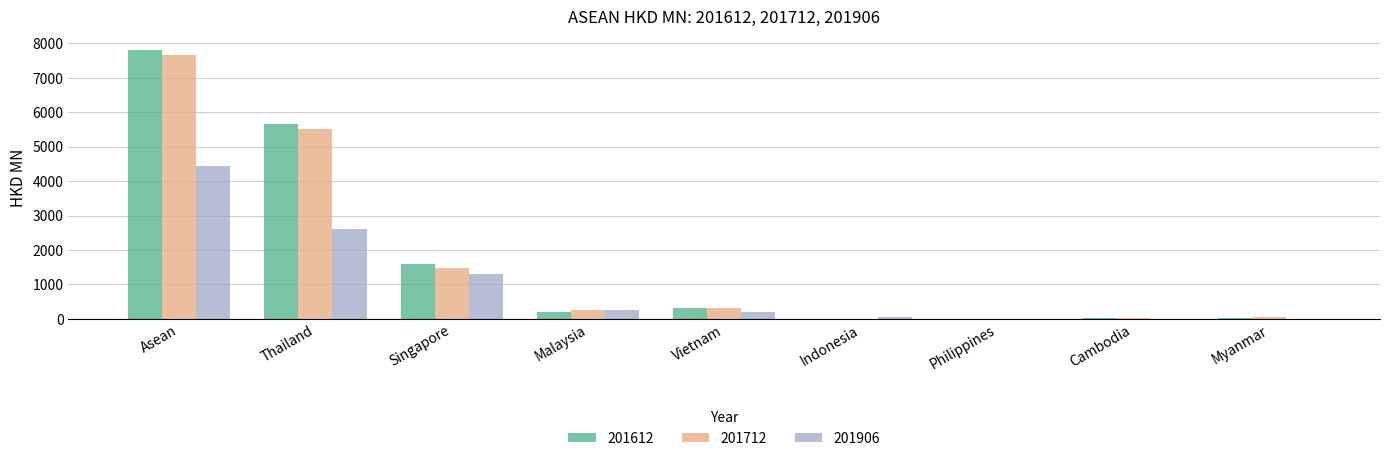

How many values in the 201612 series exceed 198?

5